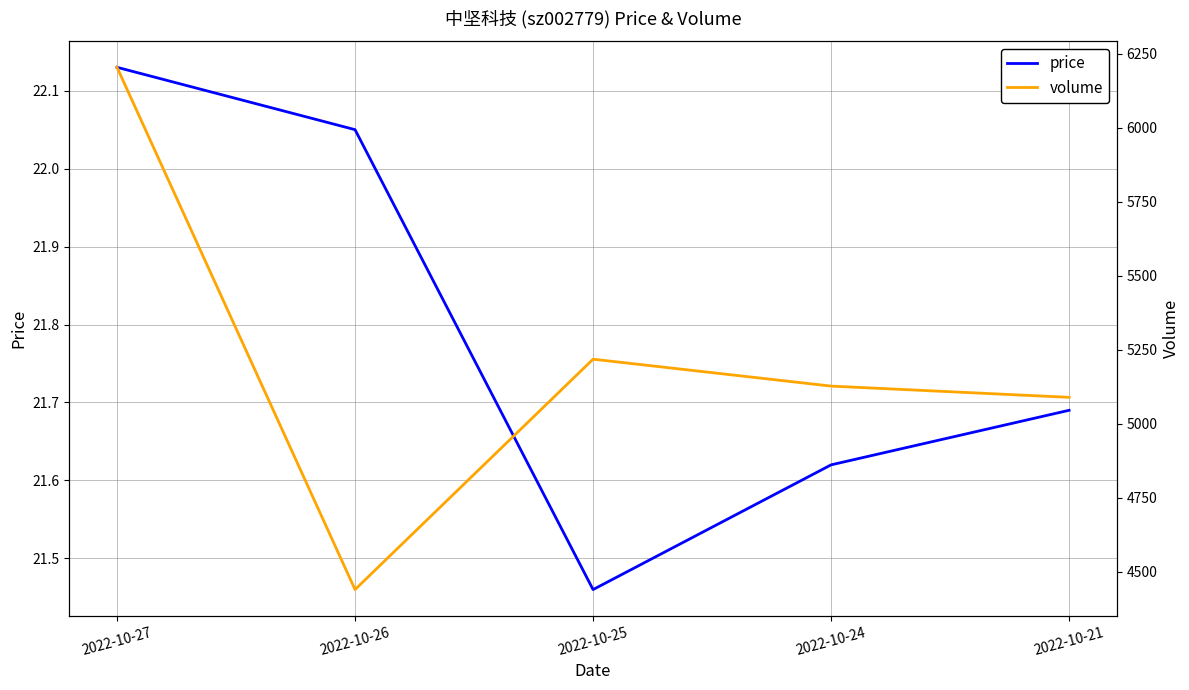

Read the volume value at 2022-10-24.

5127.0